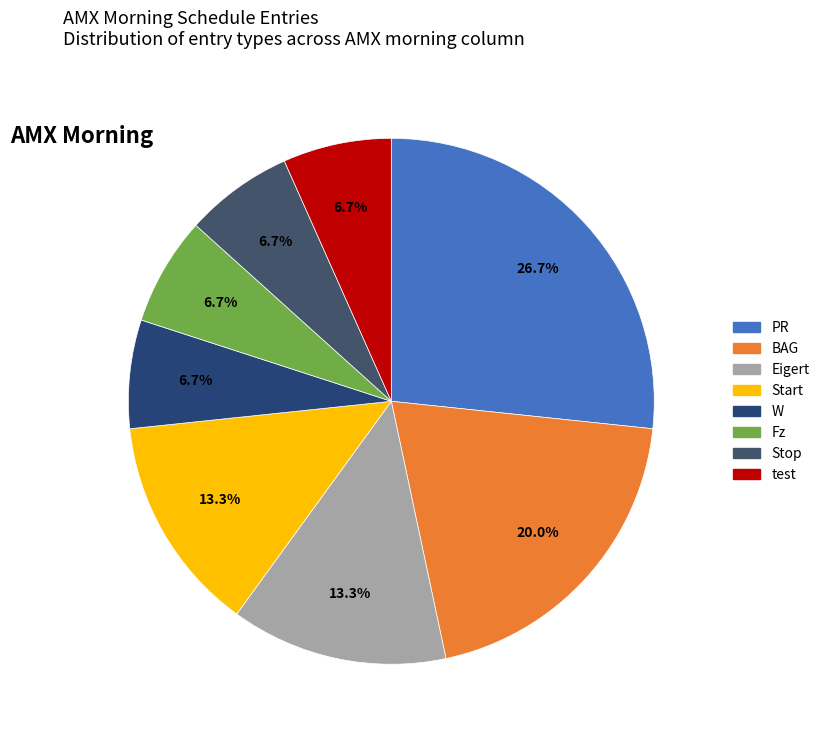

What is the ratio of the value at Fz to the value at BAG?

0.3